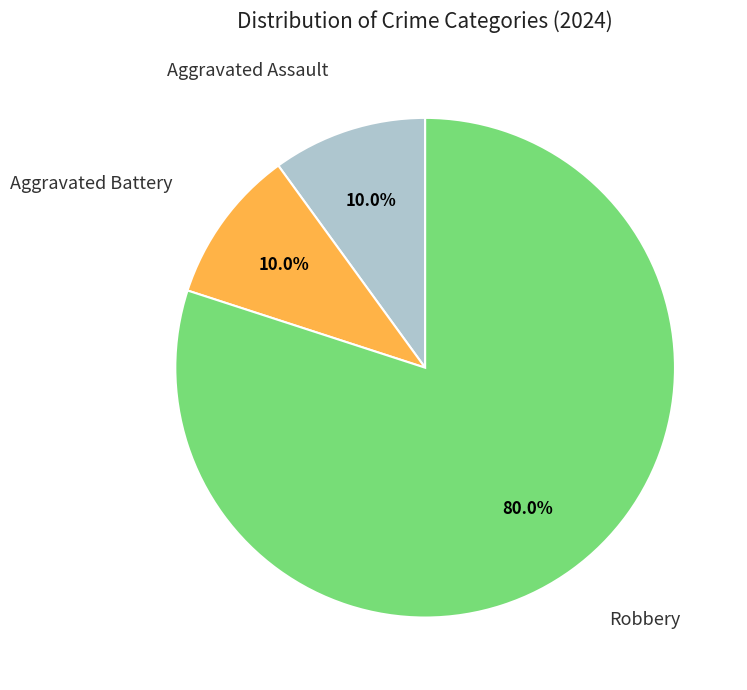

Does any single category account for the majority?

Yes